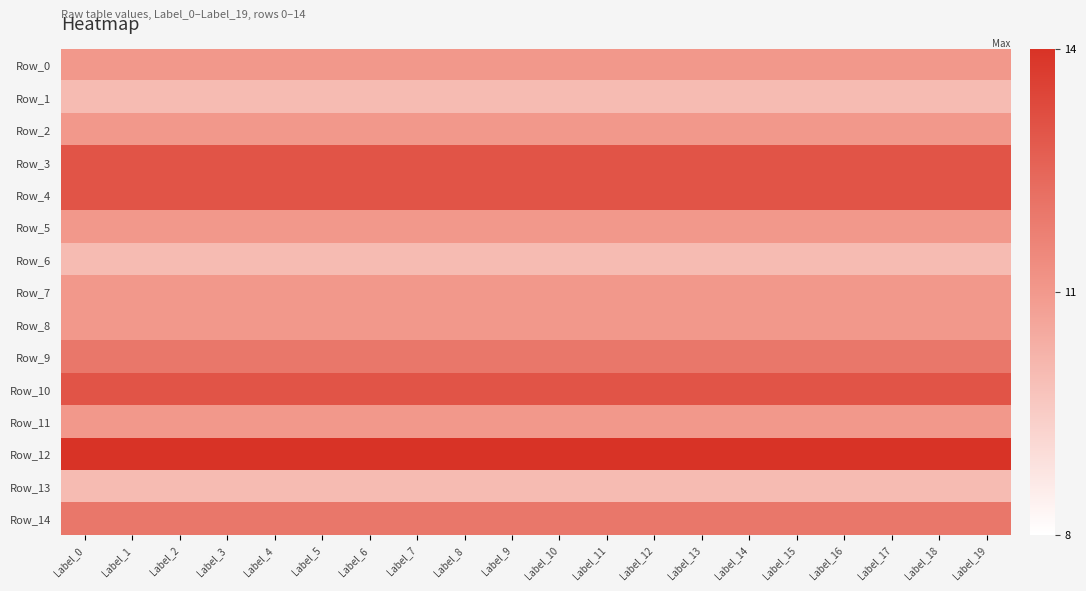

Which series has the largest total across all categories?

Row_12